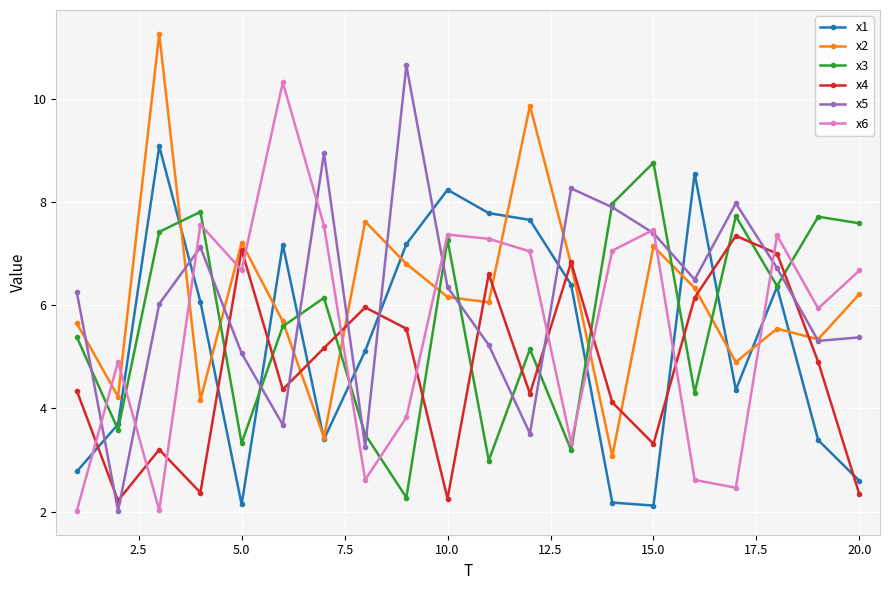

What is the minimum value for x2?

3.1